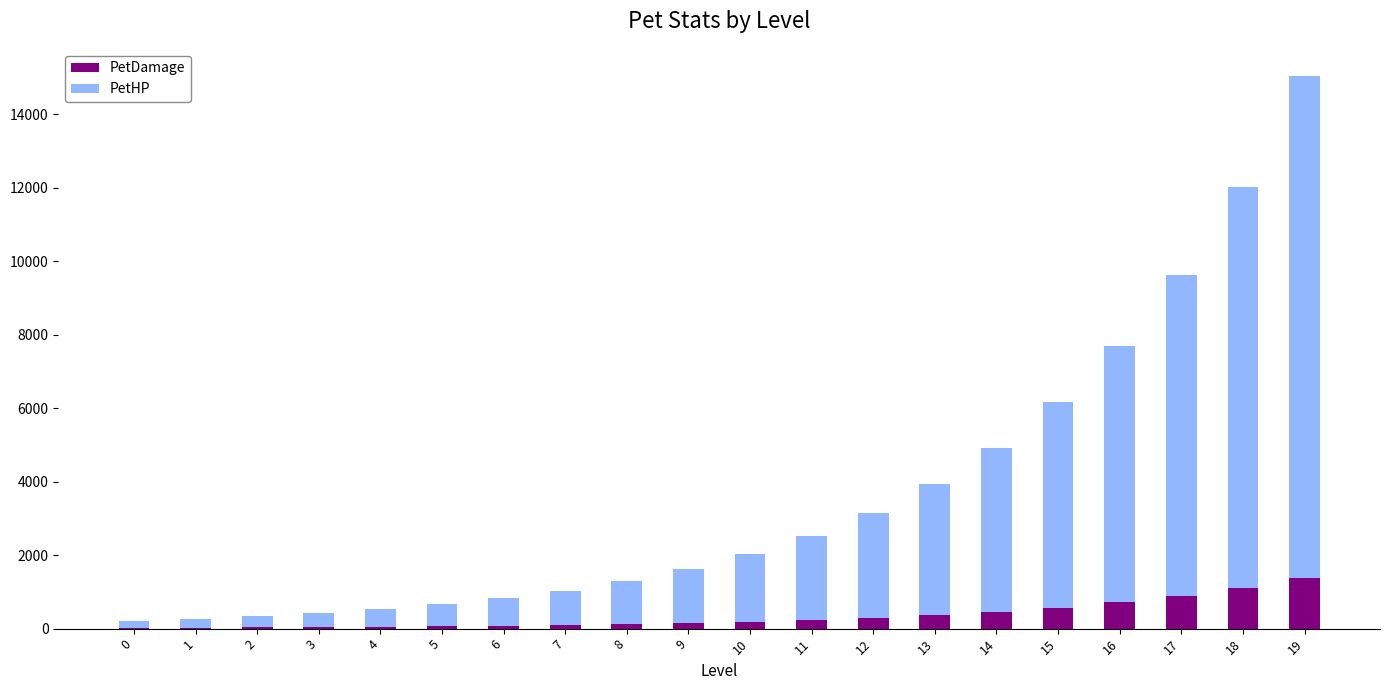

At which category is the sum across all series the highest?

19